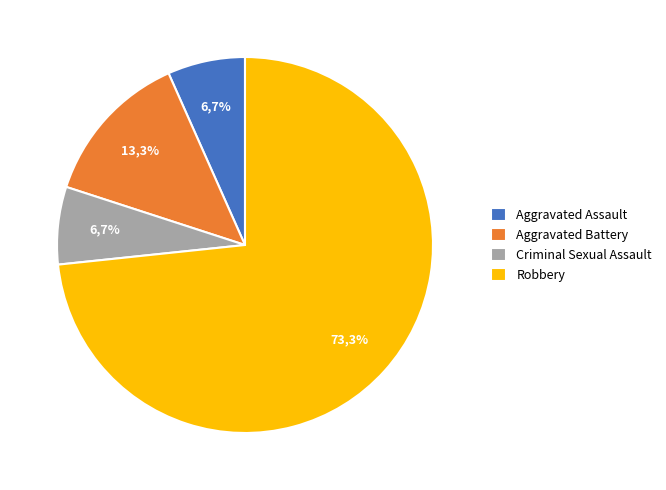

How many segments does this pie chart have?

4